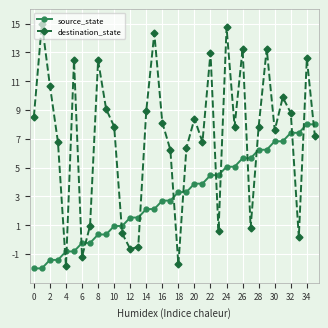

Which series has the widest spread of values?

destination_state